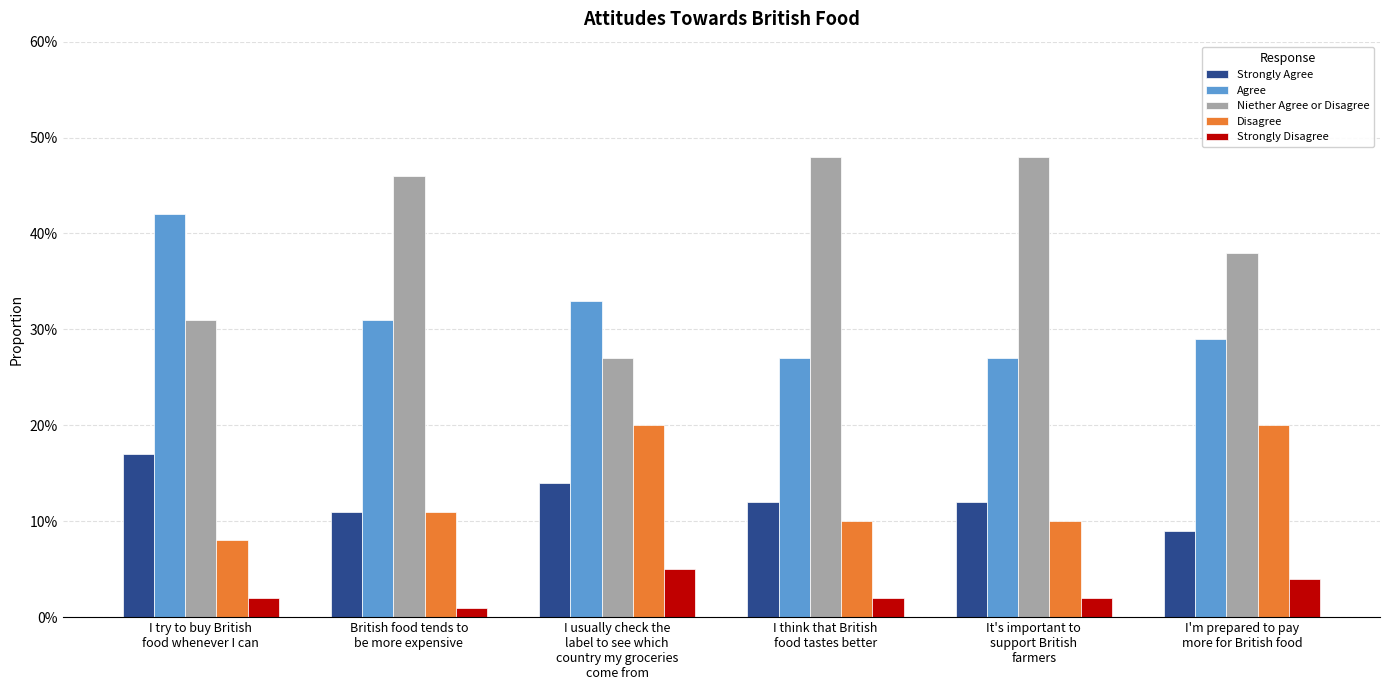

Which category has the lowest value in the Strongly Disagree series?

British food tends to
be more expensive